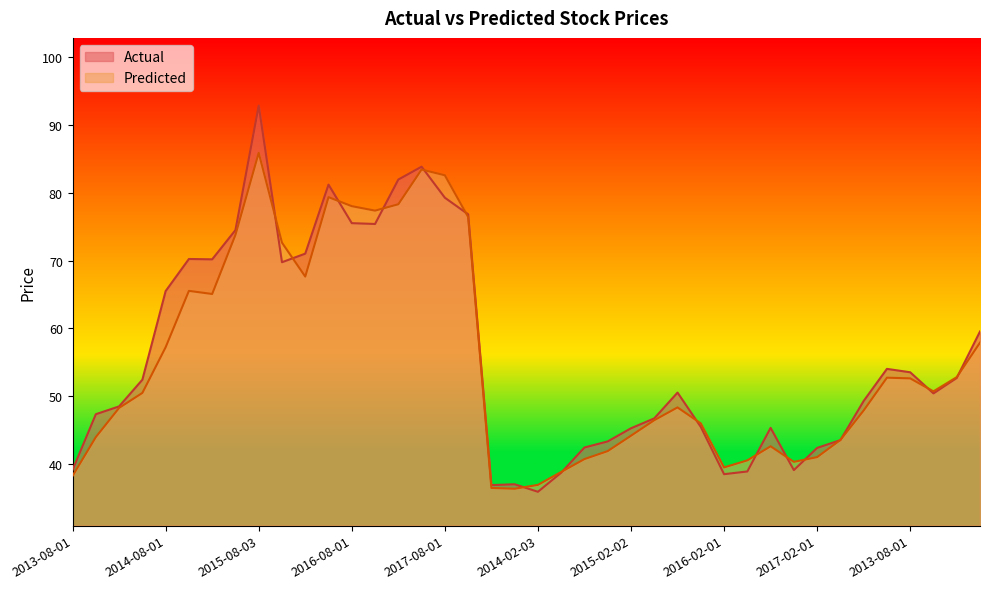

True or false: Actual has a value of 120.2 at 2015-05-01.

False